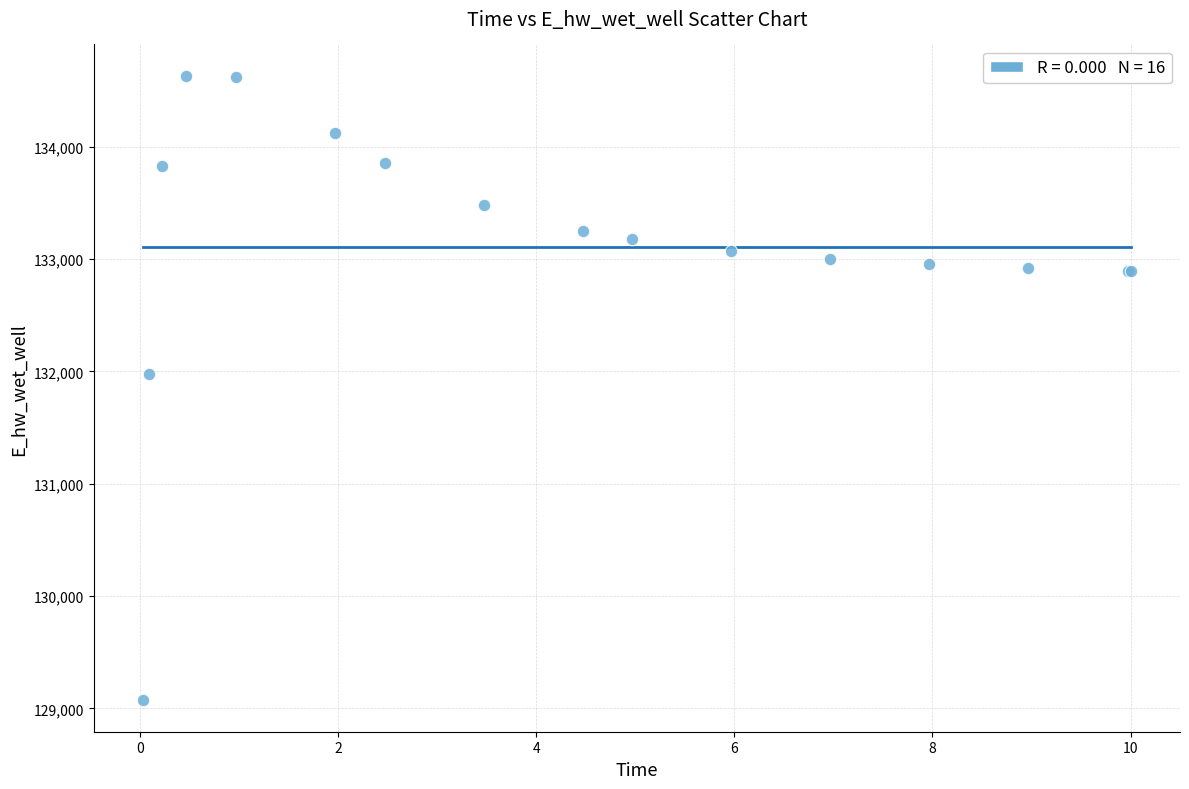

What Y value in the scatter plot is closest to 131850?

131971.8